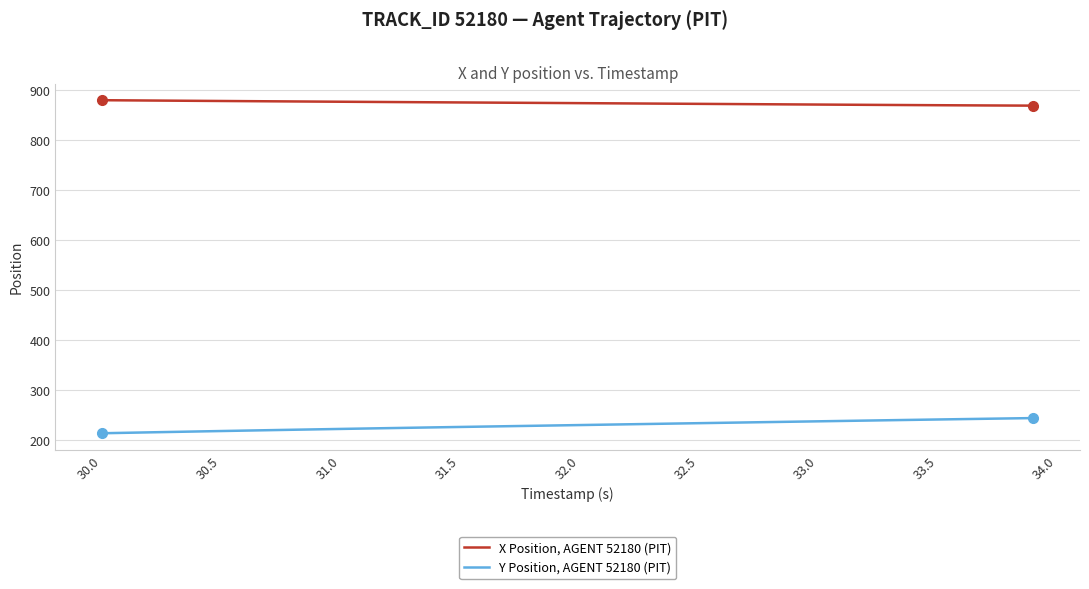

What is the minimum value shown in the chart?

213.7